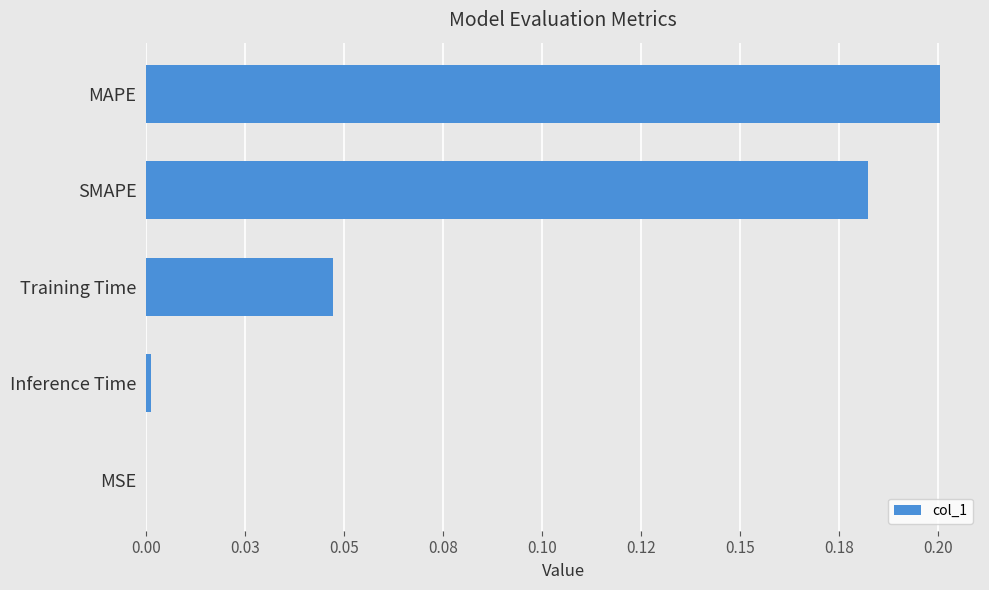

What is the sum of all values?

0.4